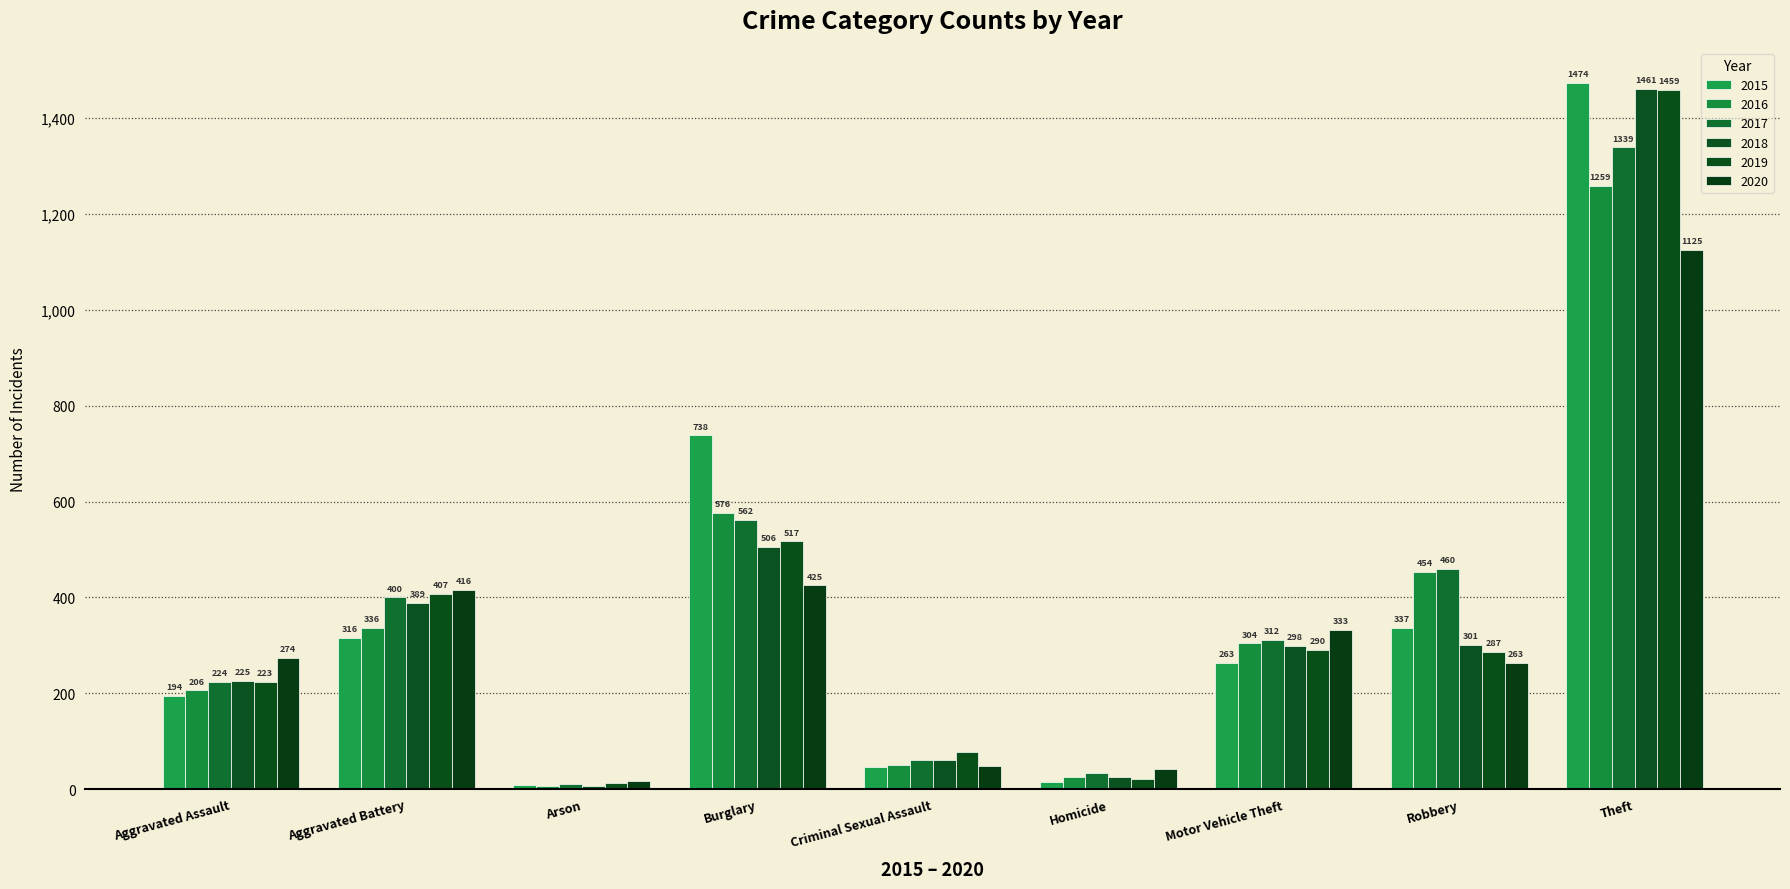

True or false: 2019 has a value of 407 at Aggravated Battery.

True